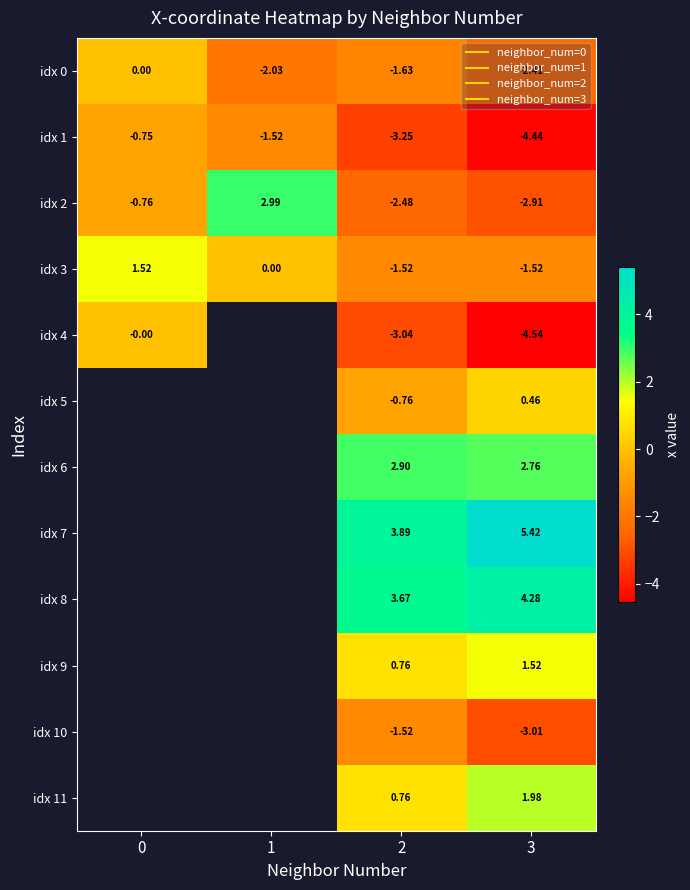

How many positive values does the idx 2 series have?

1